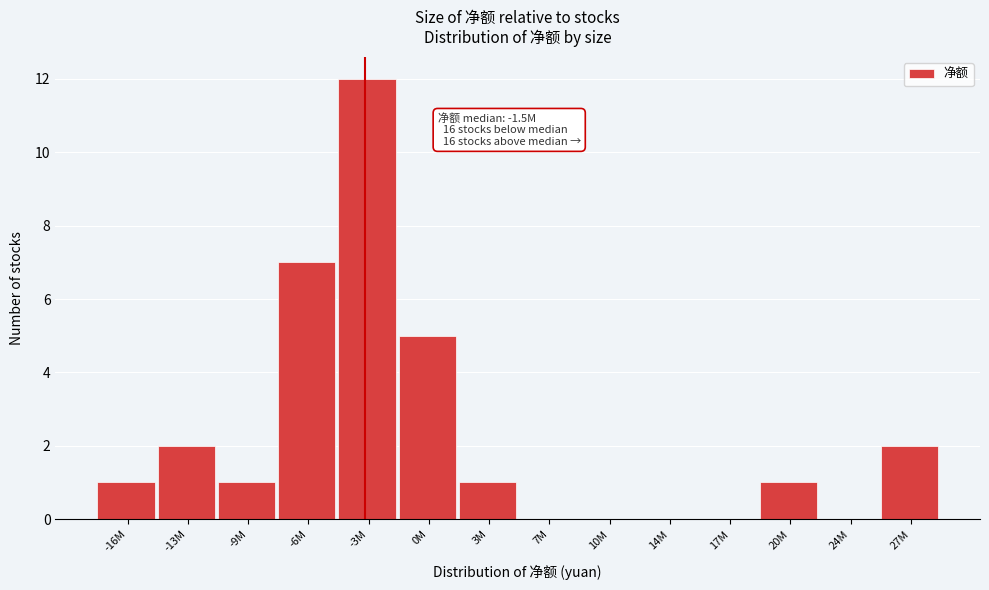

Reading left to right, what are all the values shown in this chart?

-16M=1	-13M=2	-9M=1	-6M=7	-3M=12	0M=5	3M=1	7M=0	10M=0	14M=0	17M=0	20M=1	24M=0	27M=2